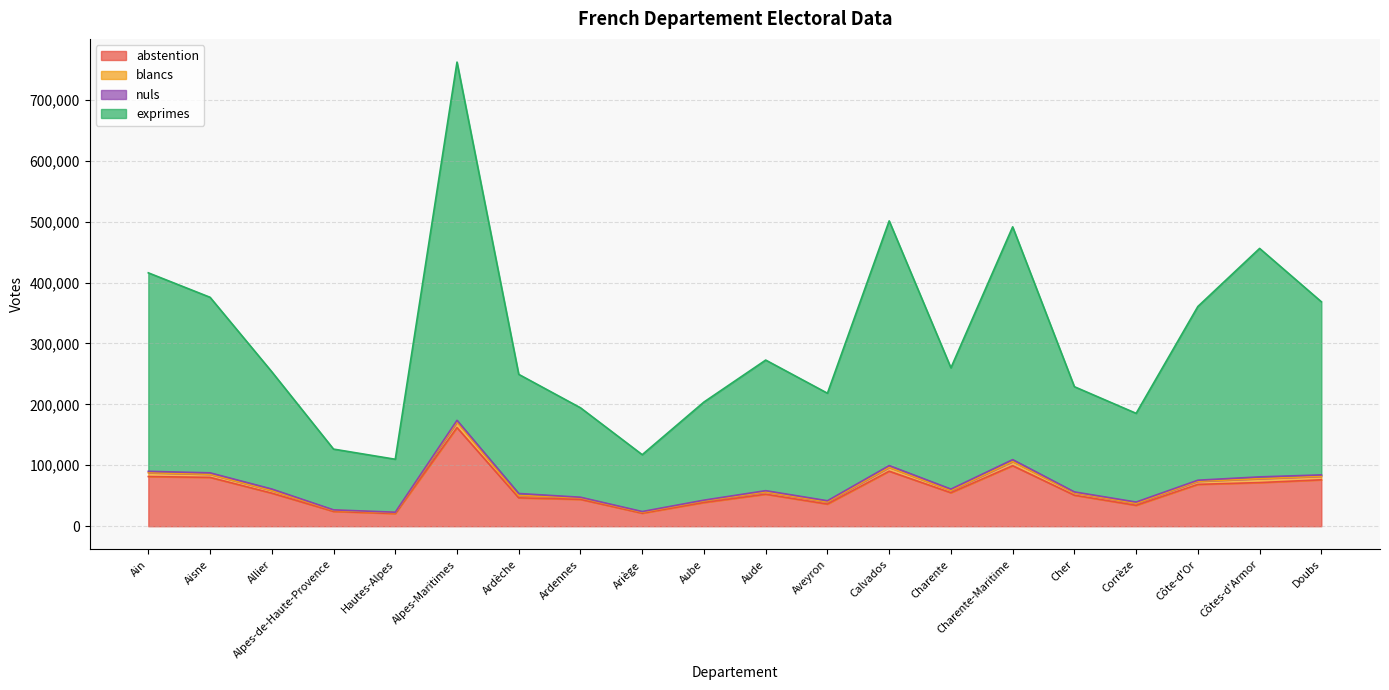

Which series has the widest spread of values?

exprimes